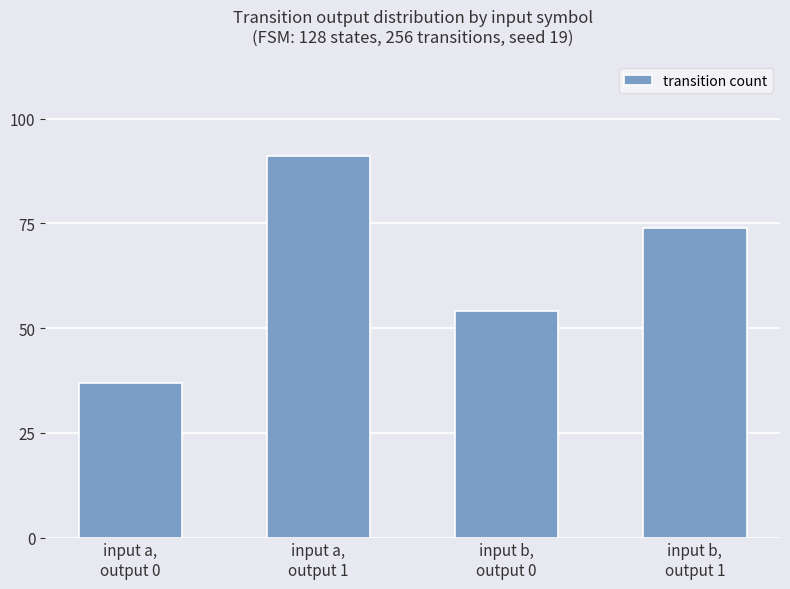

Reading right to left, transcribe all the data shown in this chart.

74	54	91	37